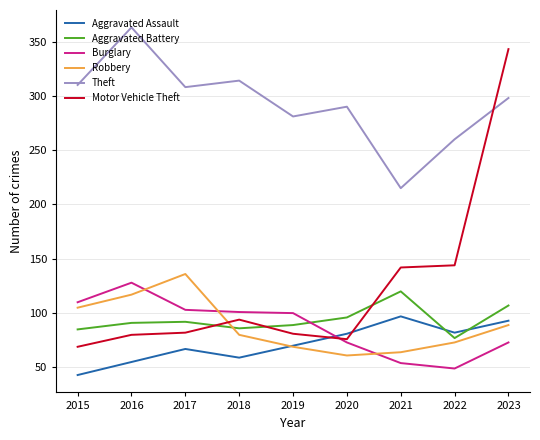

Is this an area chart (filled region under the line)?

No